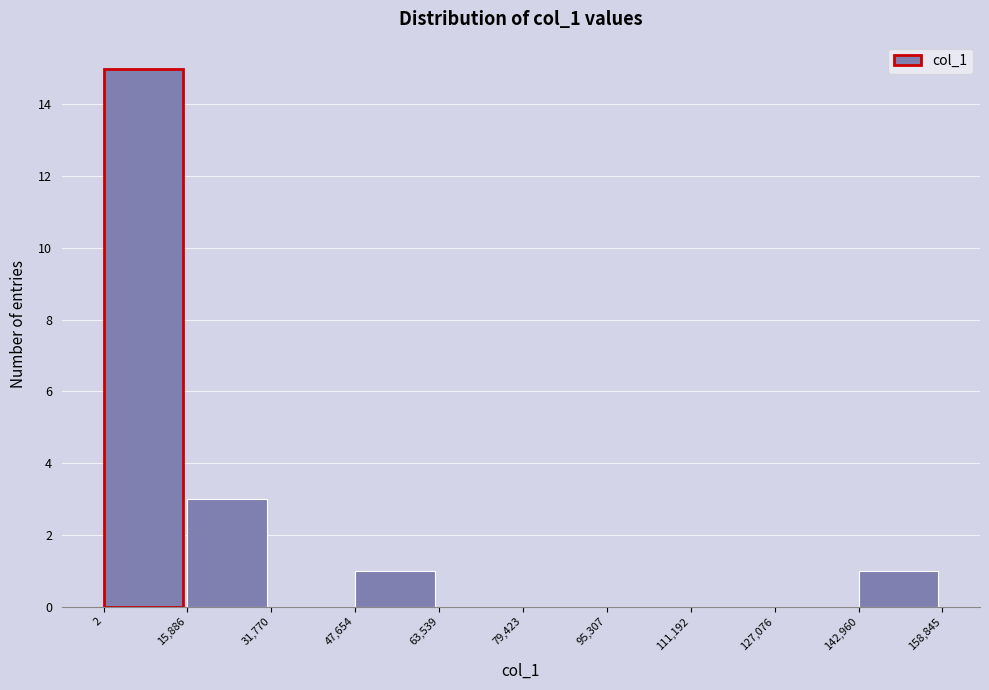

Reading left to right, transcribe this chart: for each bar, give the range it covers on the x-axis and its height. The values are not printed on the chart, so give them approximately, as read against the axis.

2 to 15,886: 15
15,886 to 31,770: 3
31,770 to 47,654: 0
47,654 to 63,539: 1
63,539 to 79,423: 0
79,423 to 95,307: 0
95,307 to 111,192: 0
111,192 to 127,076: 0
127,076 to 142,960: 0
142,960 to 158,845: 1